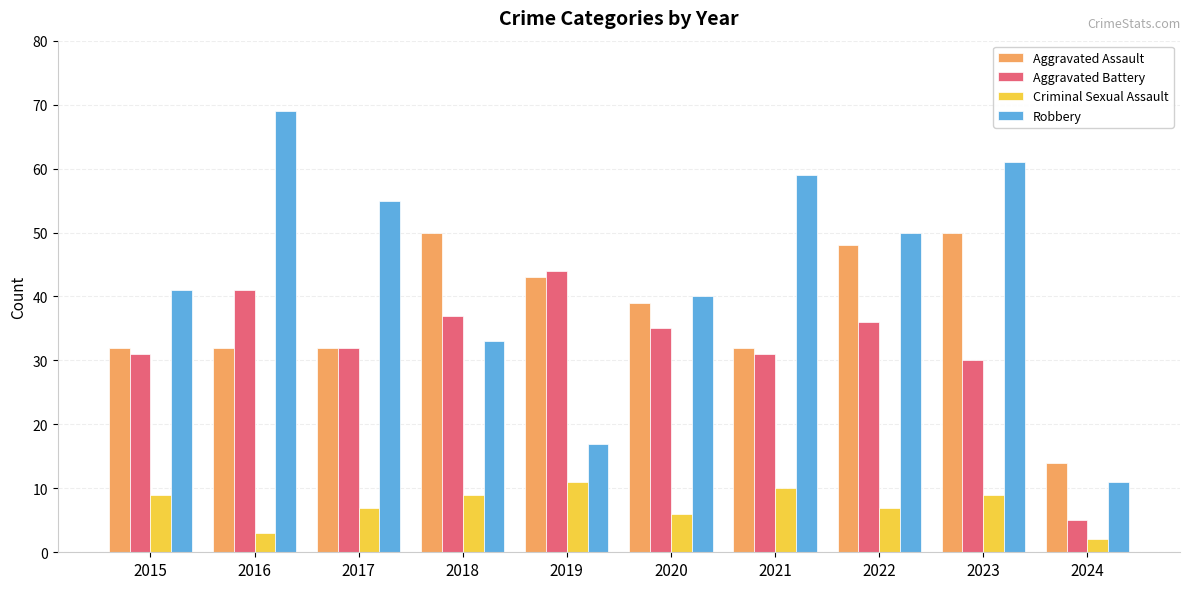

Reading left to right, transcribe all the data shown in this chart.

Aggravated Assault: 2015=32	2016=32	2017=32	2018=50	2019=43	2020=39	2021=32	2022=48	2023=50	2024=14
Aggravated Battery: 2015=31	2016=41	2017=32	2018=37	2019=44	2020=35	2021=31	2022=36	2023=30	2024=5
Criminal Sexual Assault: 2015=9	2016=3	2017=7	2018=9	2019=11	2020=6	2021=10	2022=7	2023=9	2024=2
Robbery: 2015=41	2016=69	2017=55	2018=33	2019=17	2020=40	2021=59	2022=50	2023=61	2024=11